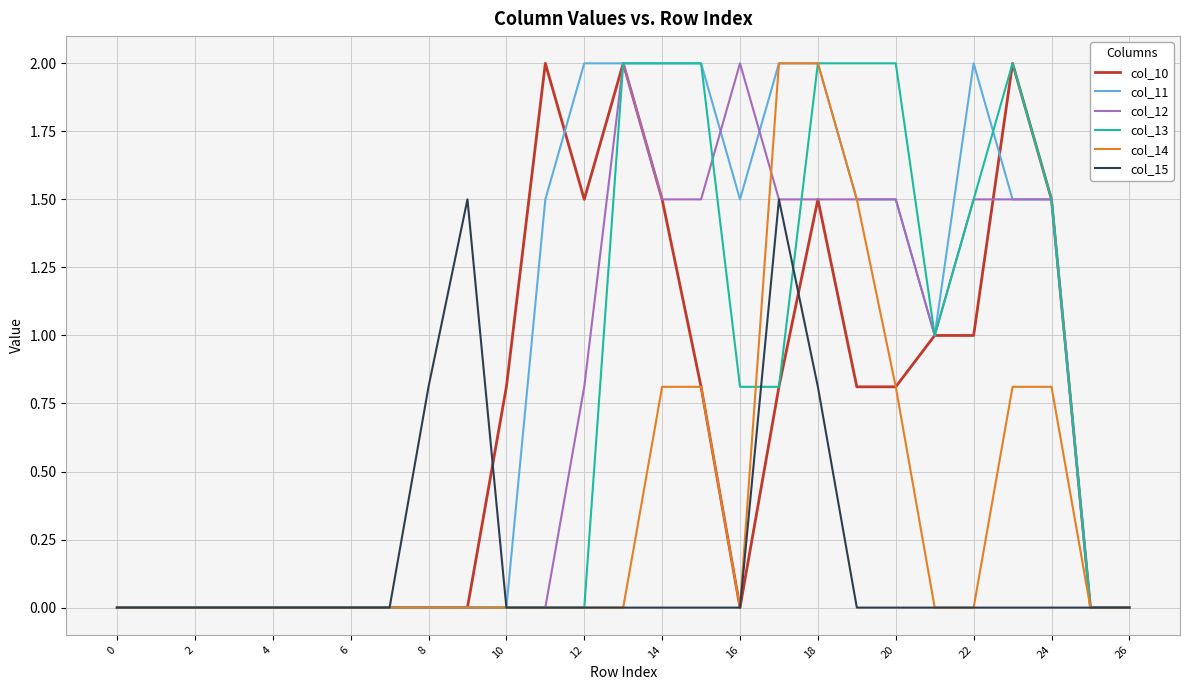

What is the highest value of the col_14 series?

2.0